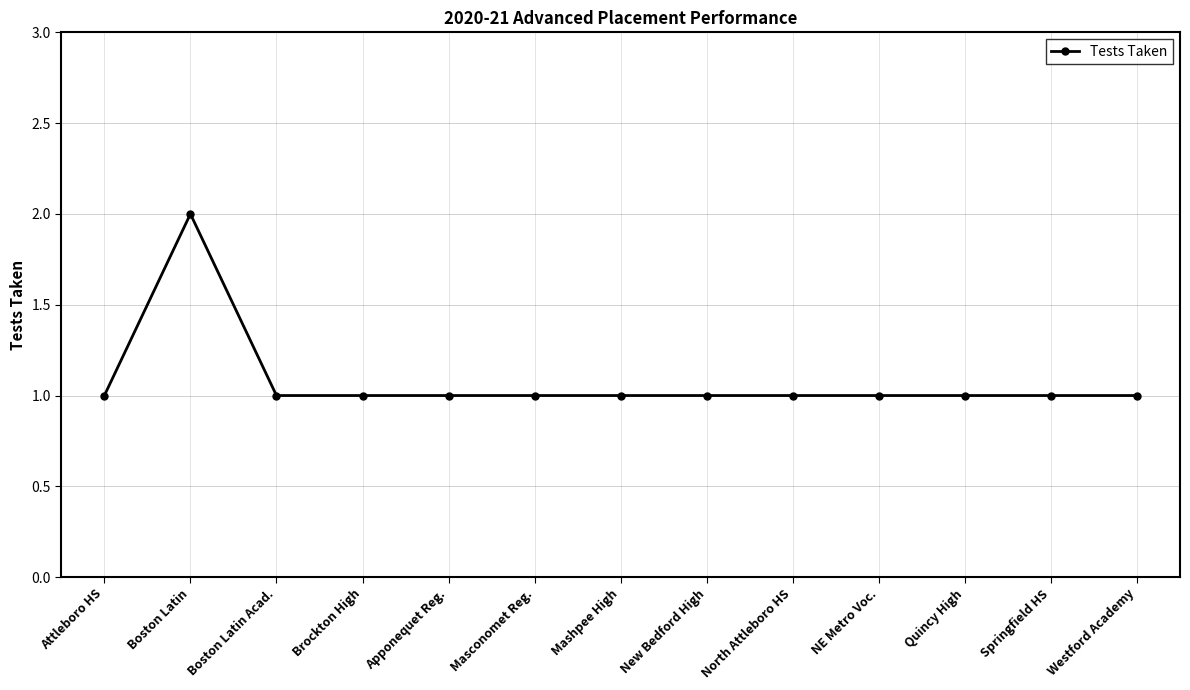

The chart shows a value of 2 at North Attleboro HS. True or false?

False